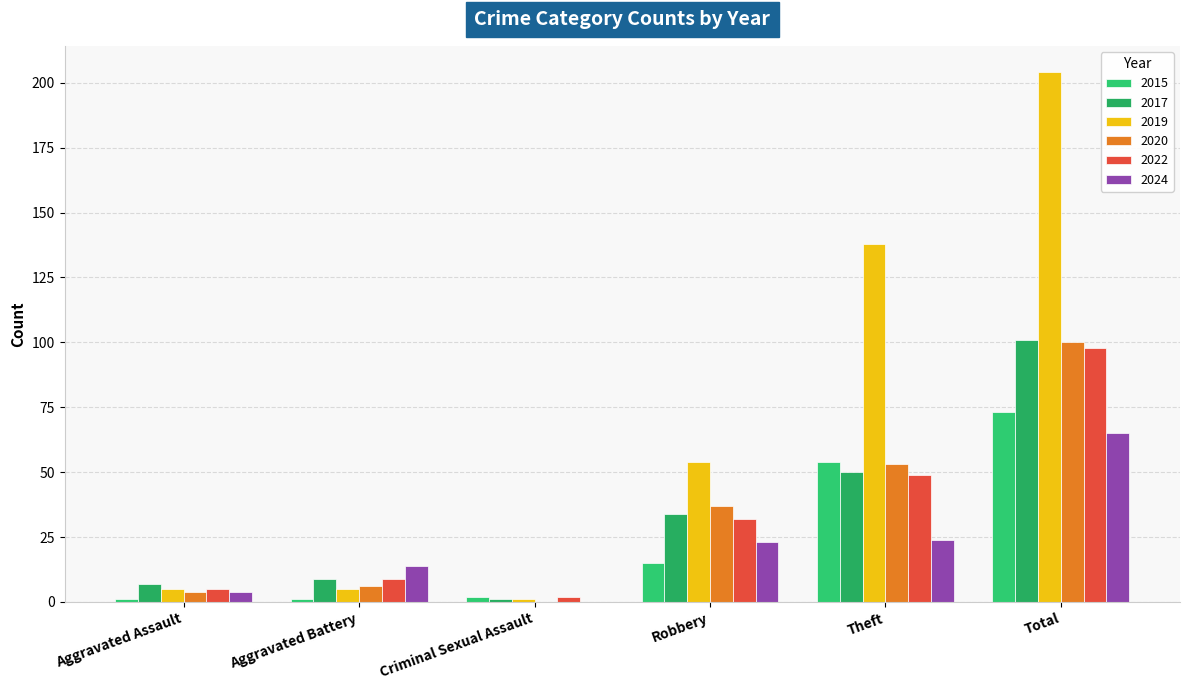

Rank the categories by 2020 value from highest to lowest.

Total, Theft, Robbery, Aggravated Battery, Aggravated Assault, Criminal Sexual Assault